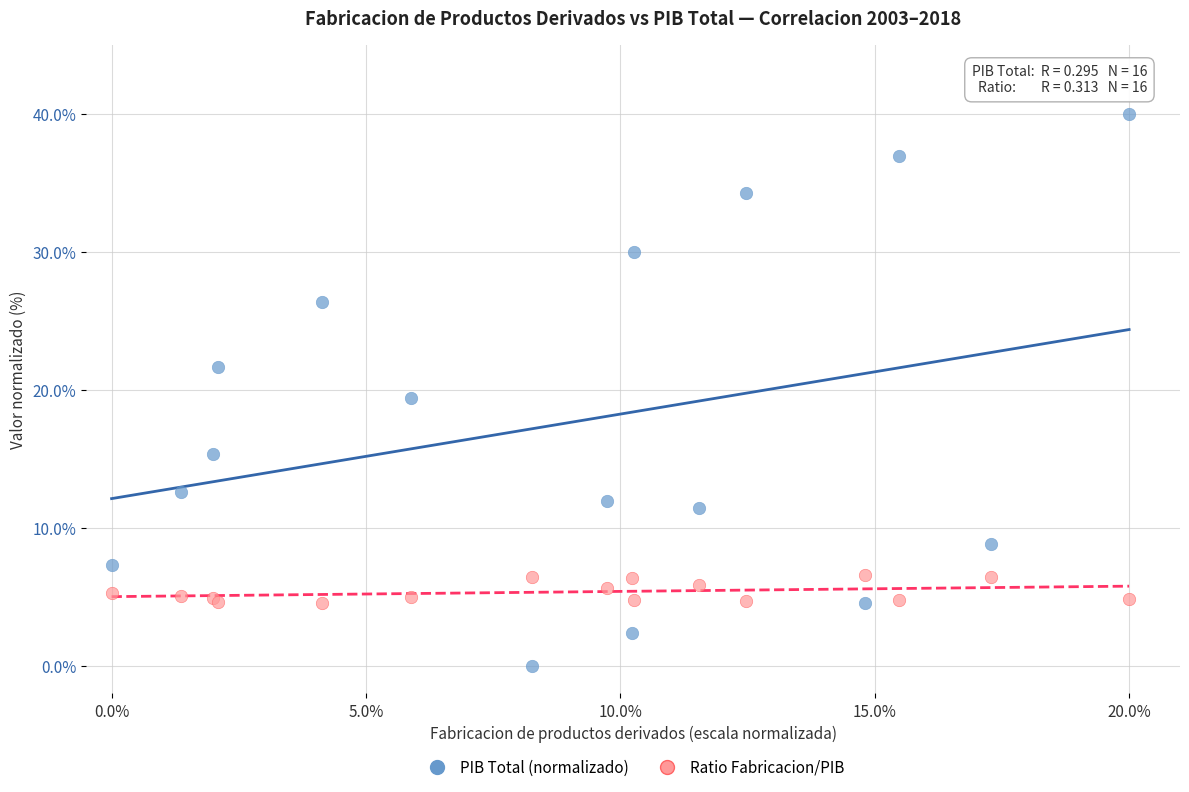

Across all series, what Y value is closest to 20?

19.4